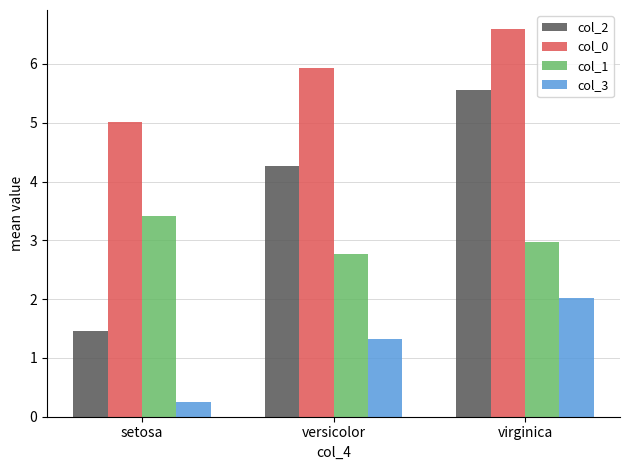

What is the sum of all col_3 values?

3.6